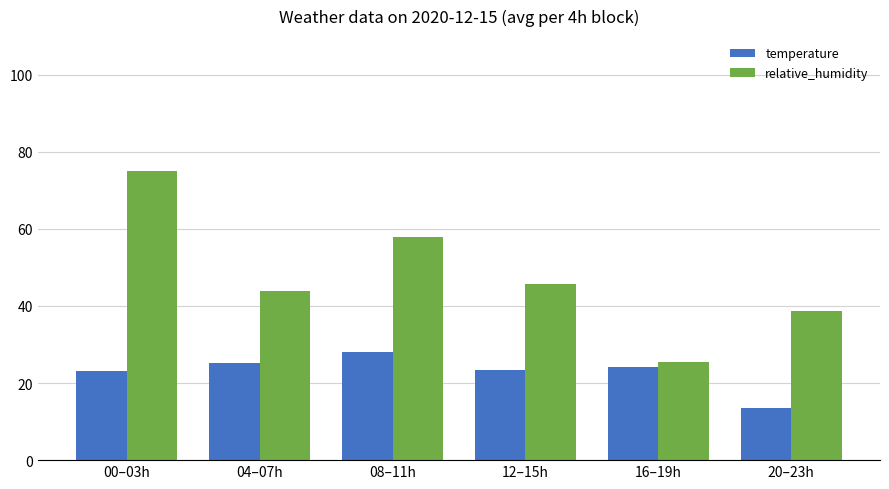

What is the sum of all temperature values?

137.6